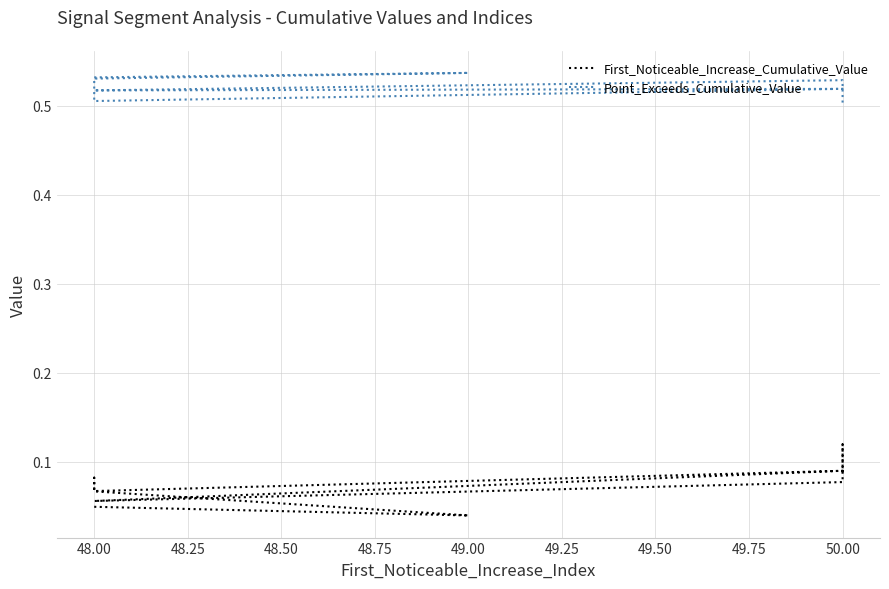

What are all the series names shown in the legend?

First_Noticeable_Increase_Cumulative_Value, Point_Exceeds_Cumulative_Value